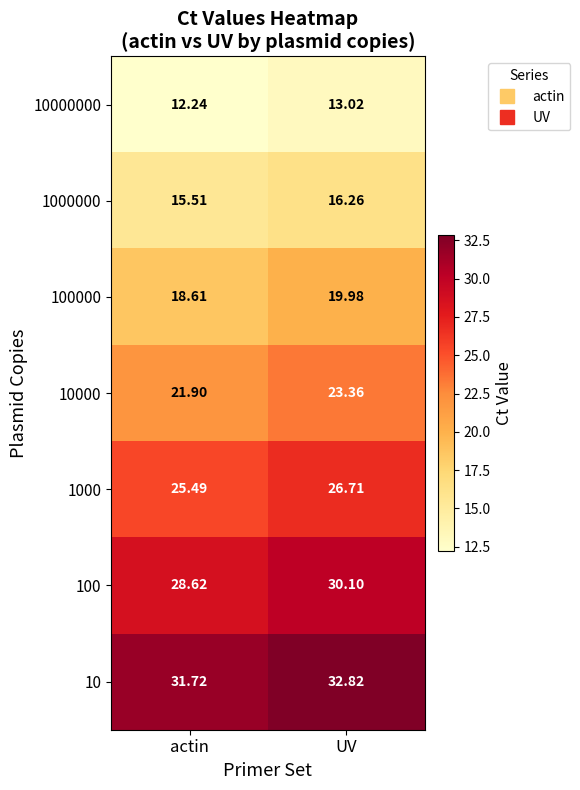

At which category is the sum across all series the highest?

UV